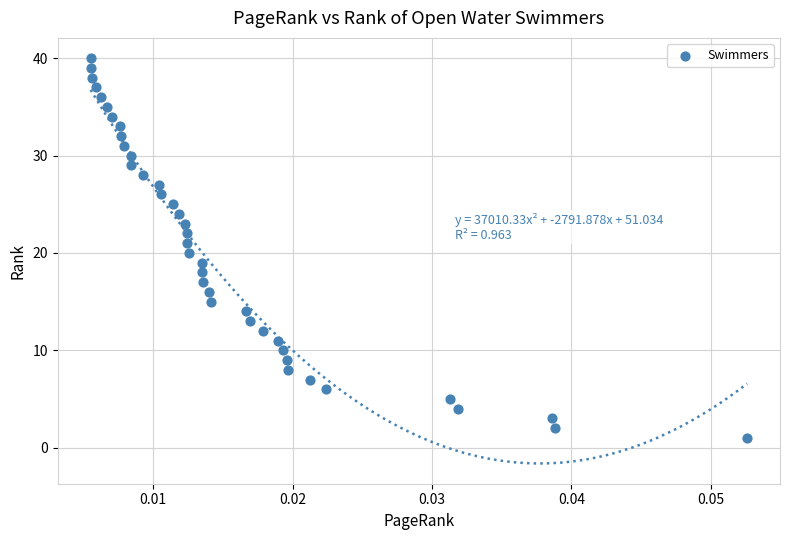

What is the range of Y values (max minus min)?

39